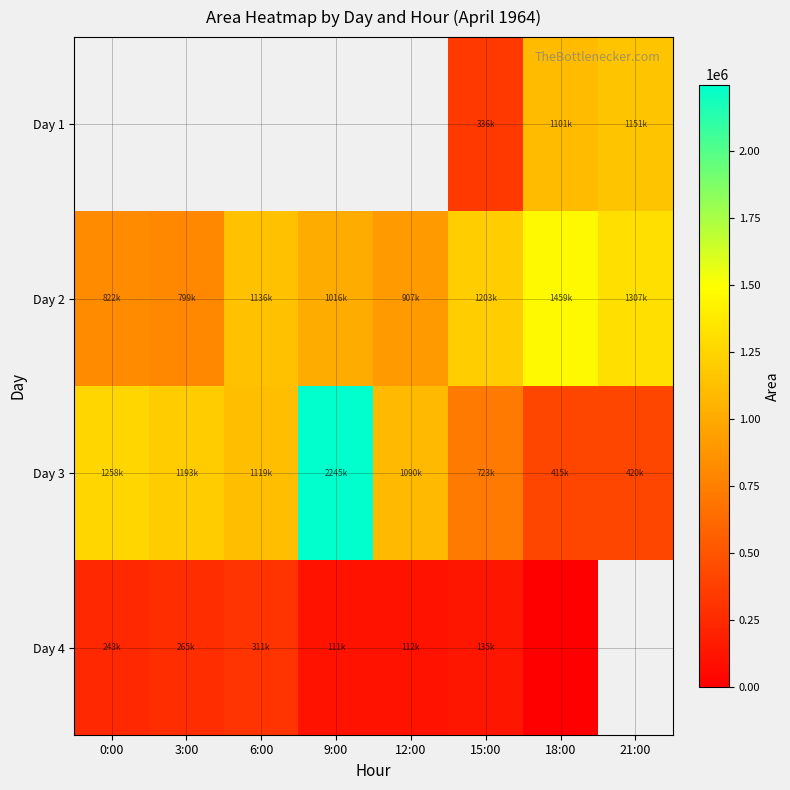

What is the difference between the maximum and second lowest values in the Day 2 series?

636875.0